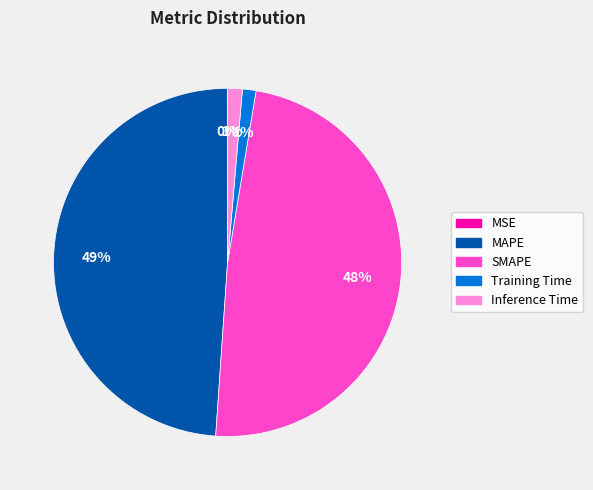

Is it true that Training Time is 12% of the pie?

False